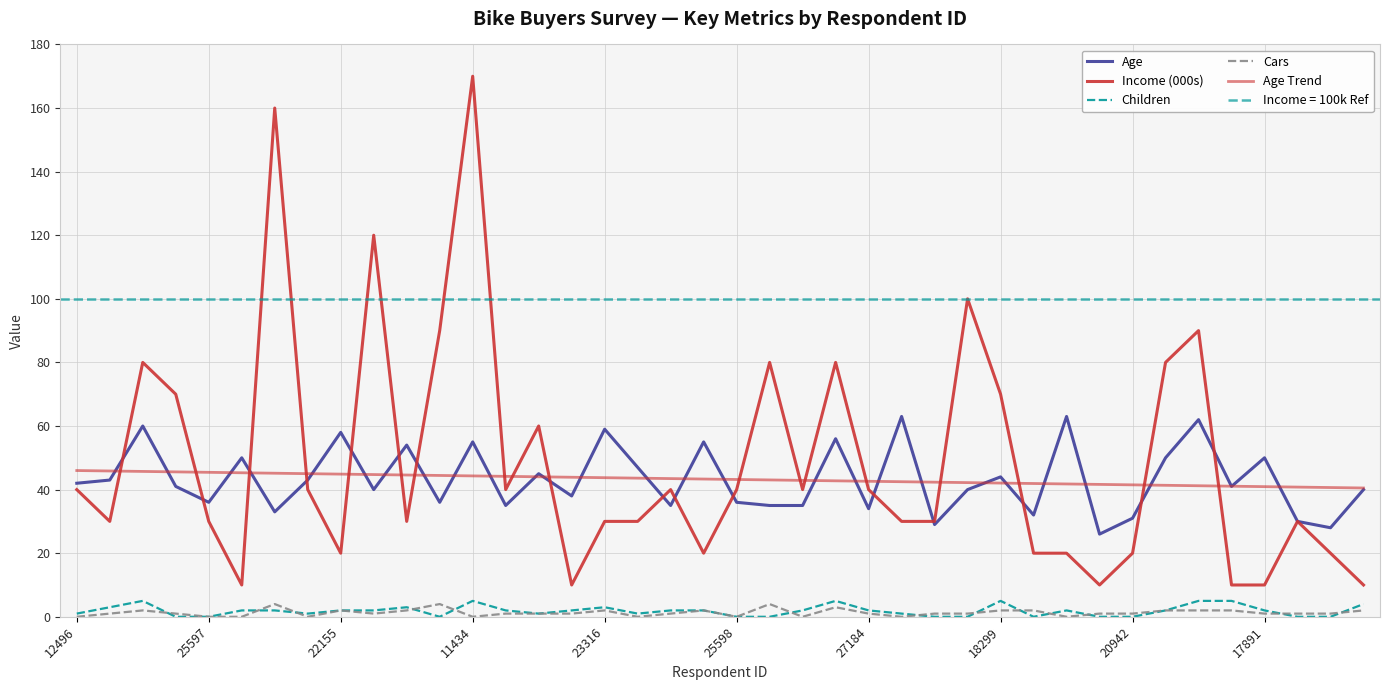

What value does the Cars series have at 26?

1.0